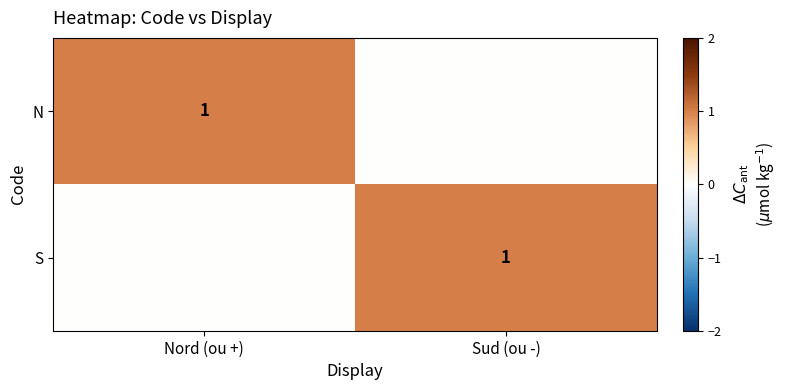

Is it true that N equals 1 at Nord (ou +)?

True